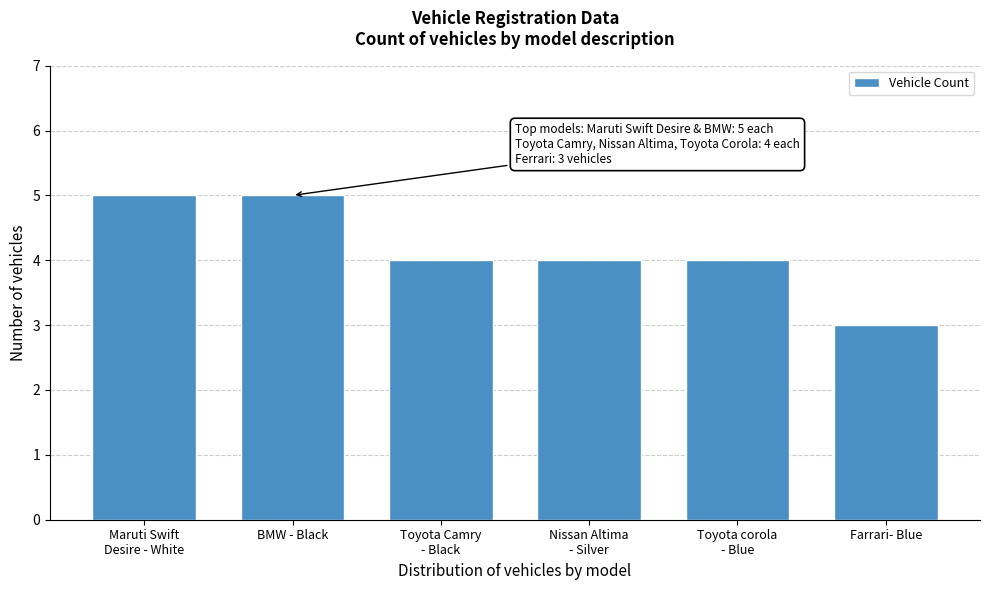

Reading left to right, list all the values displayed in this chart.

5	5	4	4	4	3